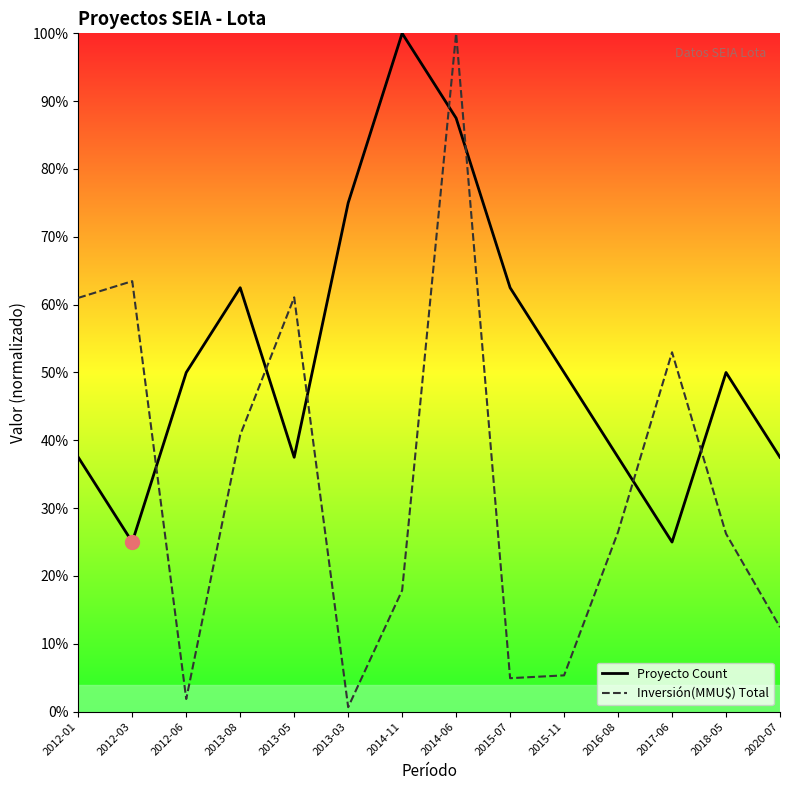

How many times do Proyecto Count and Inversión(MMU$) Total cross each other?

7